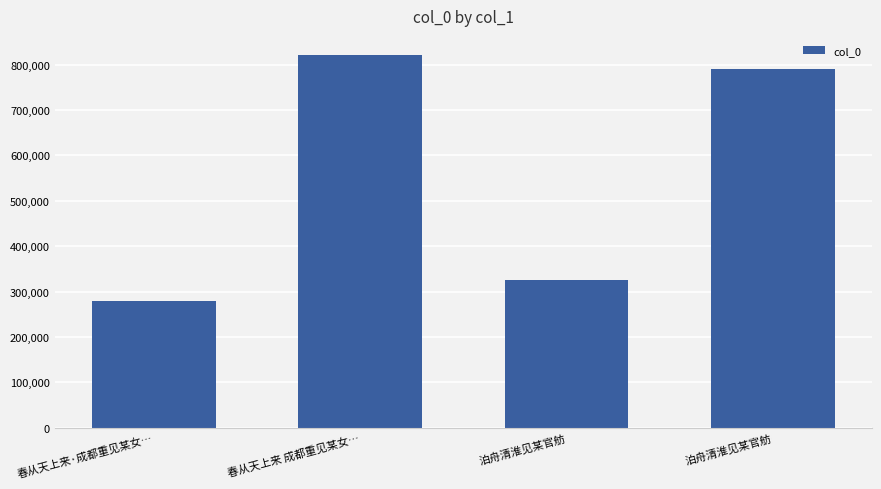

Are the bars grouped side by side (vs. stacked)?

No